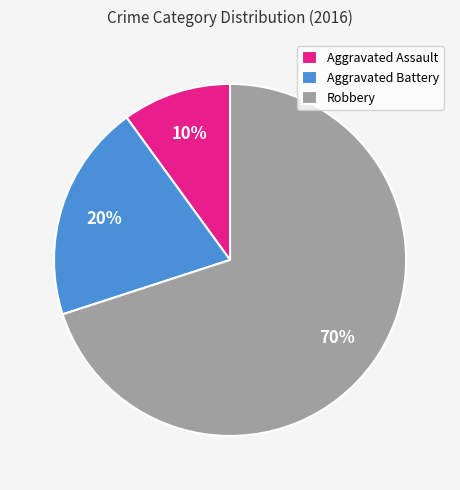

What is the smallest slice in the pie chart?

Aggravated Assault